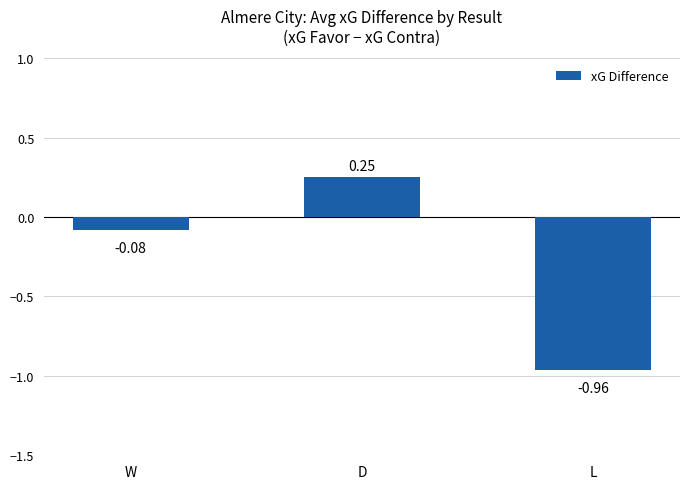

Reading right to left, extract all data points from this chart.

-1.0	0.2	-0.1